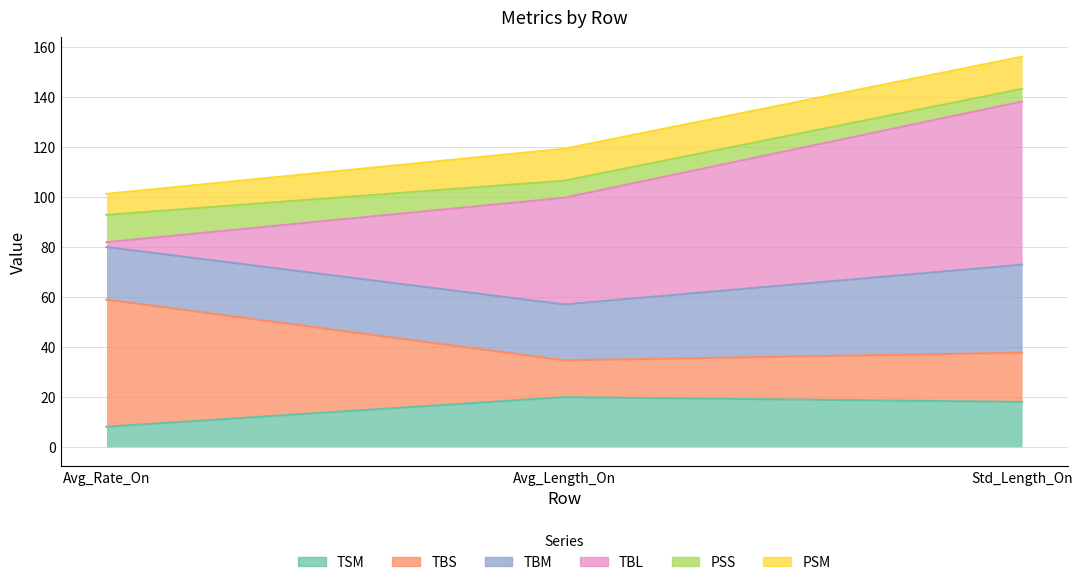

Is it true that TSM equals 8.0 at Avg_Rate_On?

True